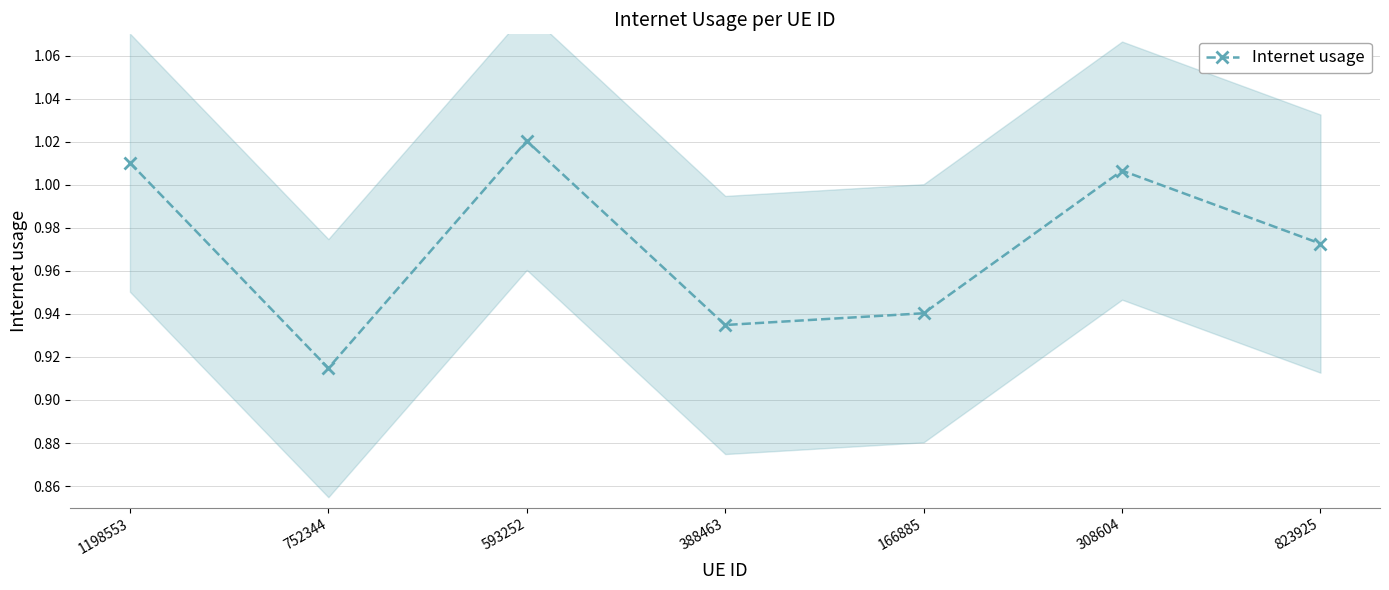

Is it true that the value at 166885 is 1.2?

False